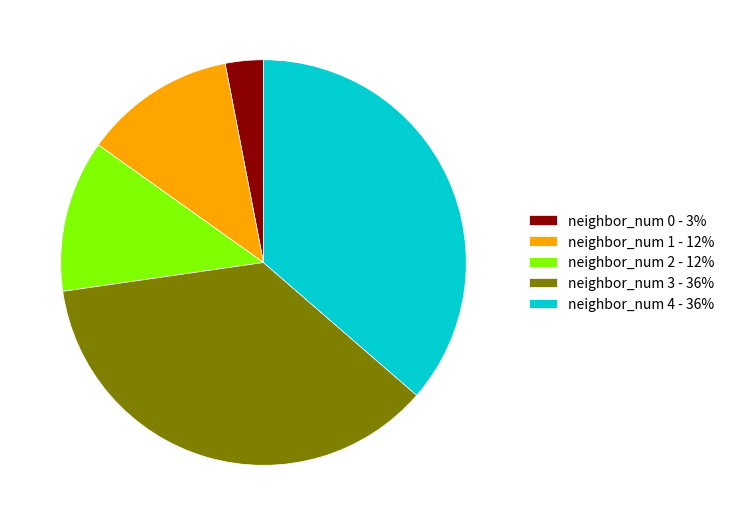

Is there a majority slice in this chart?

No